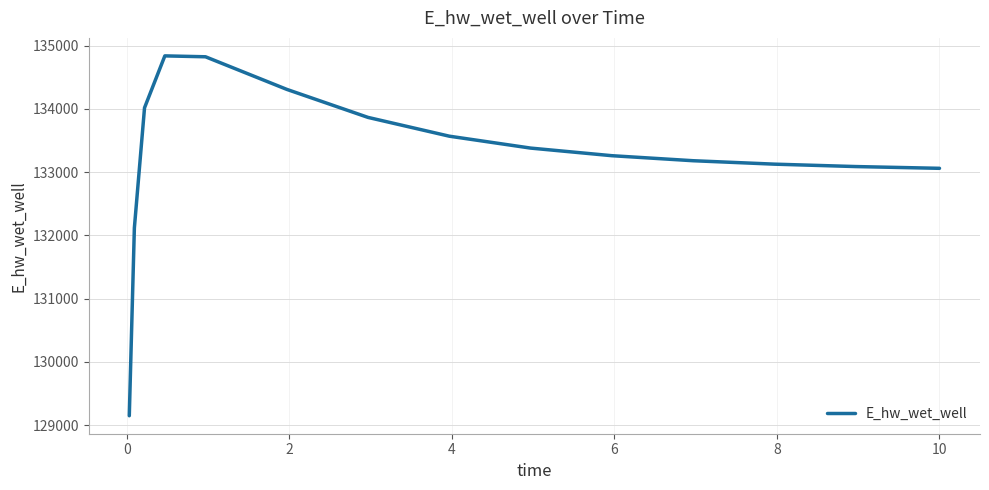

What is the difference between the maximum and minimum values?

5688.8